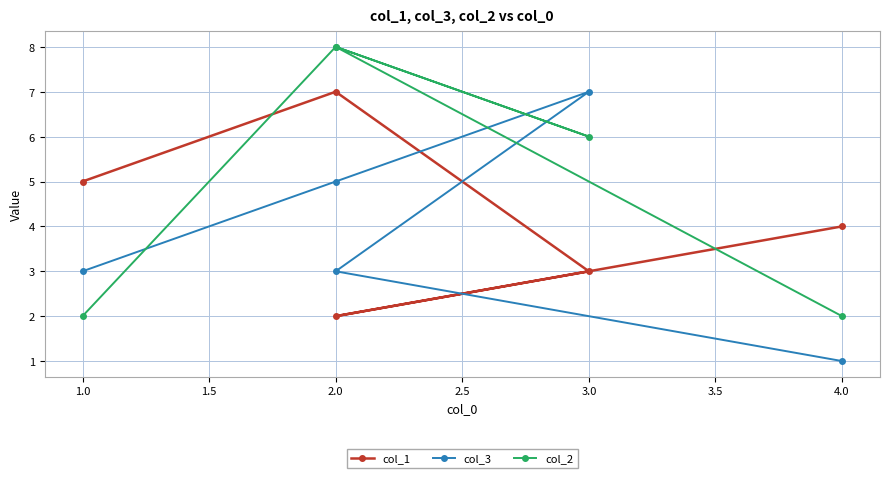

True or false: col_2 has a value of 14 at 2.0.

False